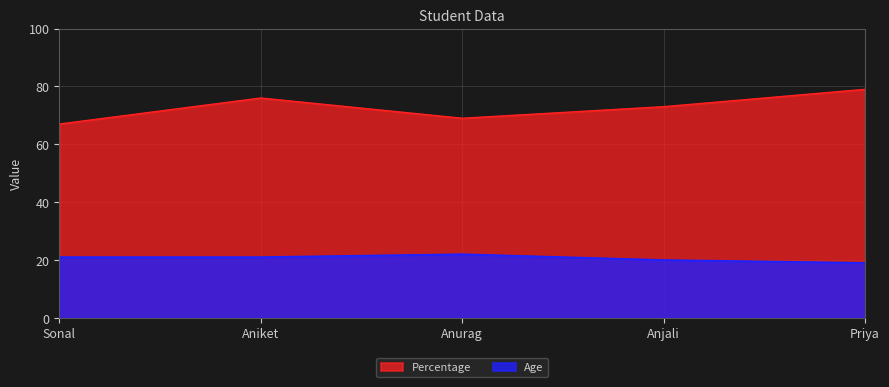

At which label does Age first exceed 21?

Anurag